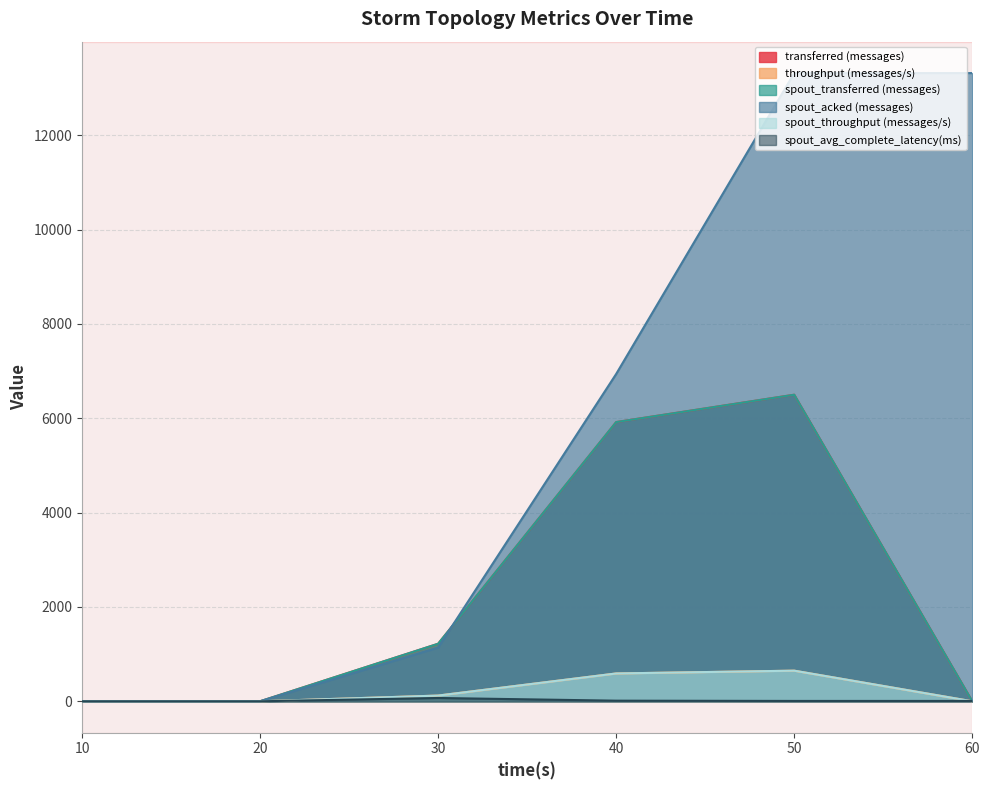

True or false: spout_avg_complete_latency(ms) and spout_transferred (messages) cross at least once.

True